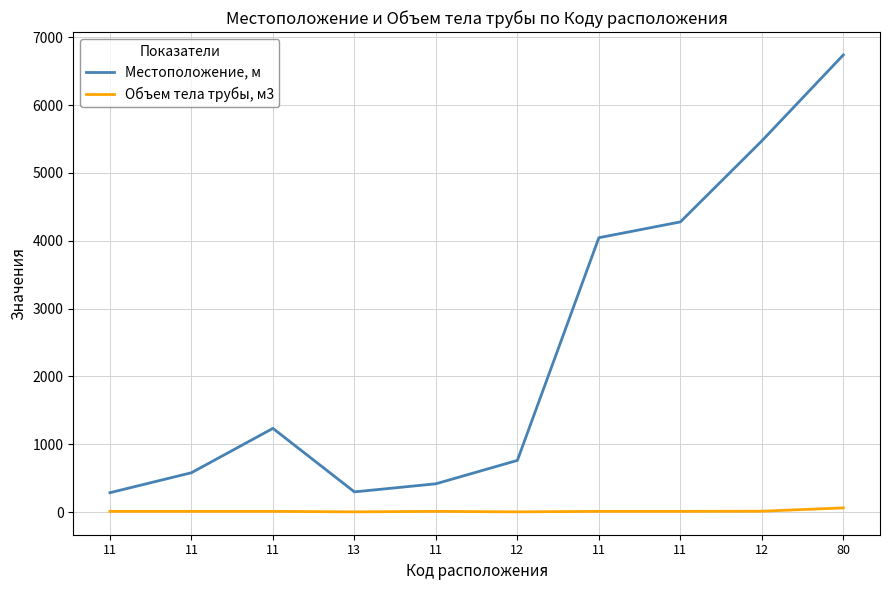

True or false: Объем тела трубы, м3 has a value of 2.7 at 13.

False